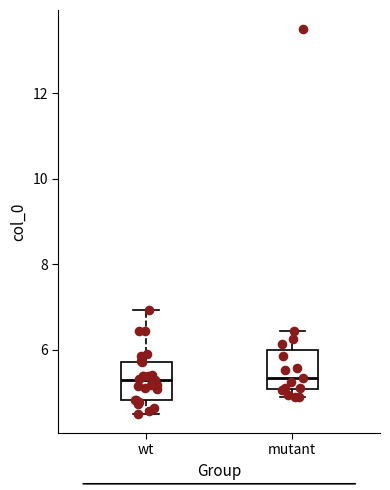

Reading left to right, read every box against the y-axis: the position of its median line, the range the box covers, and the ends of its whiskers. The values are not printed on the chart, so give them approximately, as read against the axis.

wt: median 5.4, box 4.8 to 5.8, whiskers 4.6 to 7.0
mutant: median 5.4, box 5.0 to 6.0, whiskers 4.8 to 6.4